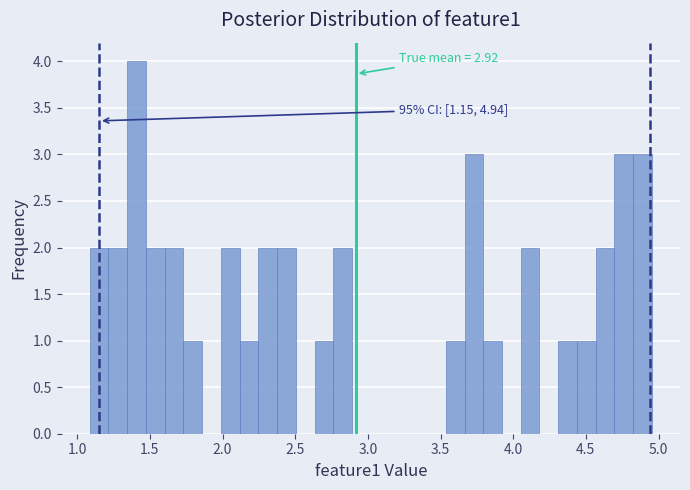

Read against the x-axis, roughly where is the centre of the tallest bar?

1.40